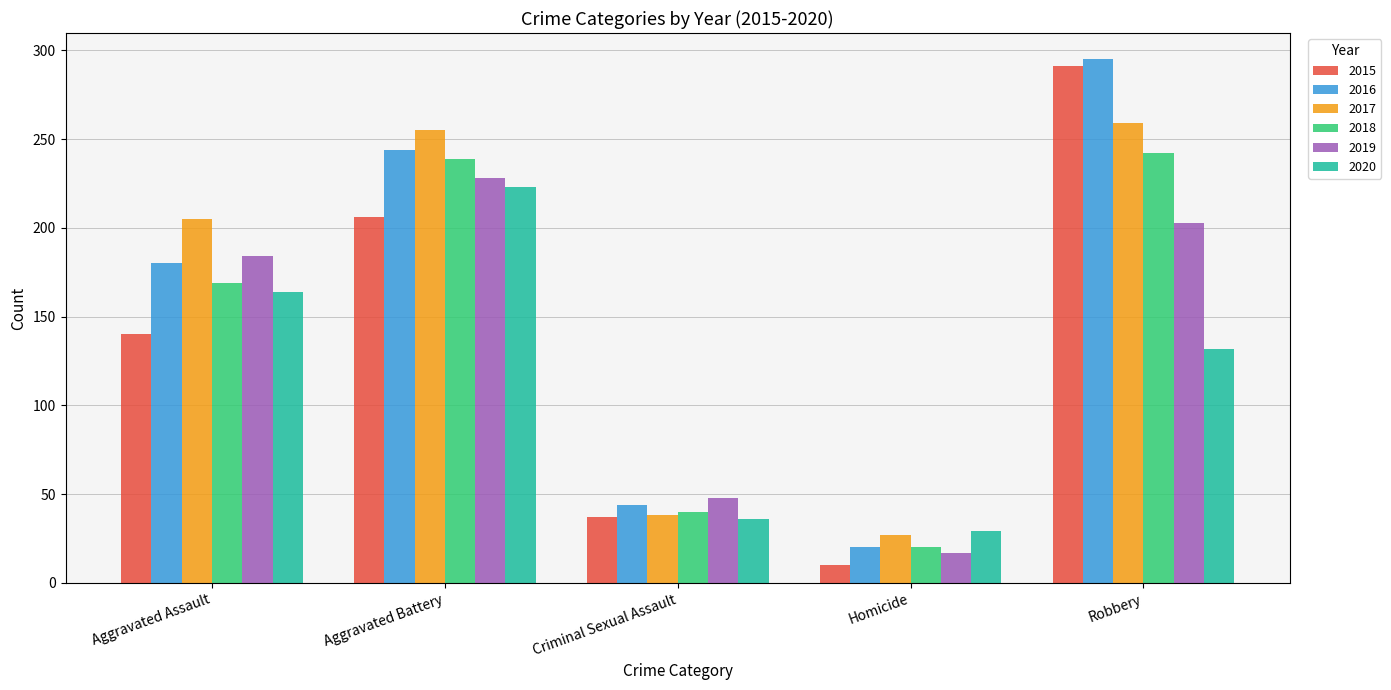

Is it true that 2016 equals 20 at Homicide?

True